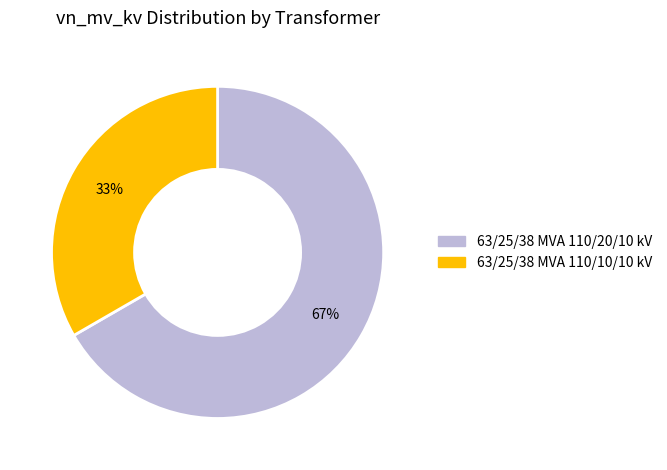

Rank the categories by value from lowest to highest.

63/25/38 MVA 110/10/10 kV, 63/25/38 MVA 110/20/10 kV